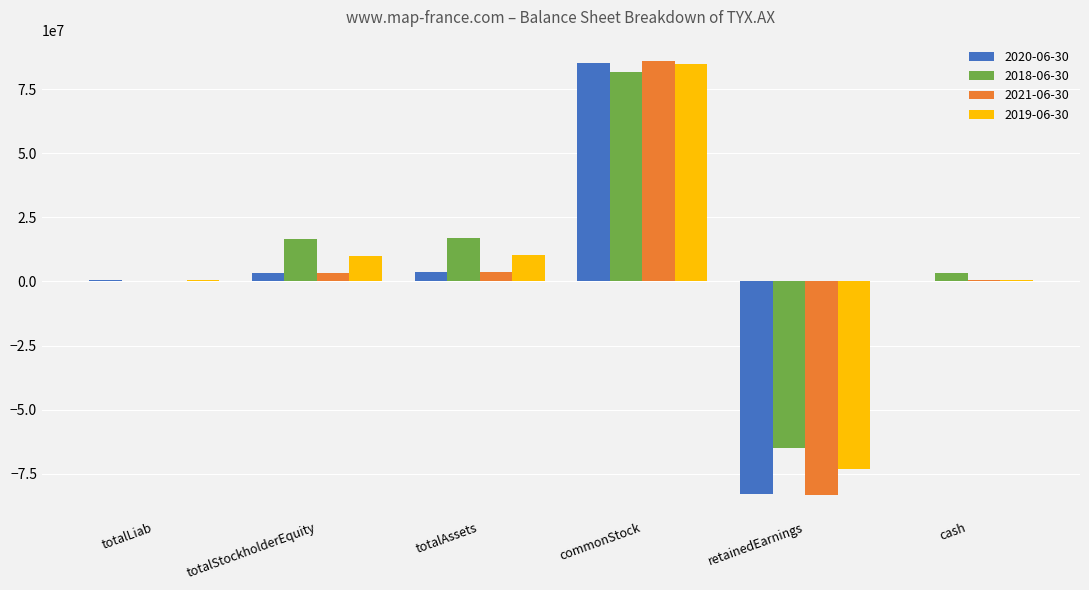

At which category is the sum across all series the highest?

commonStock